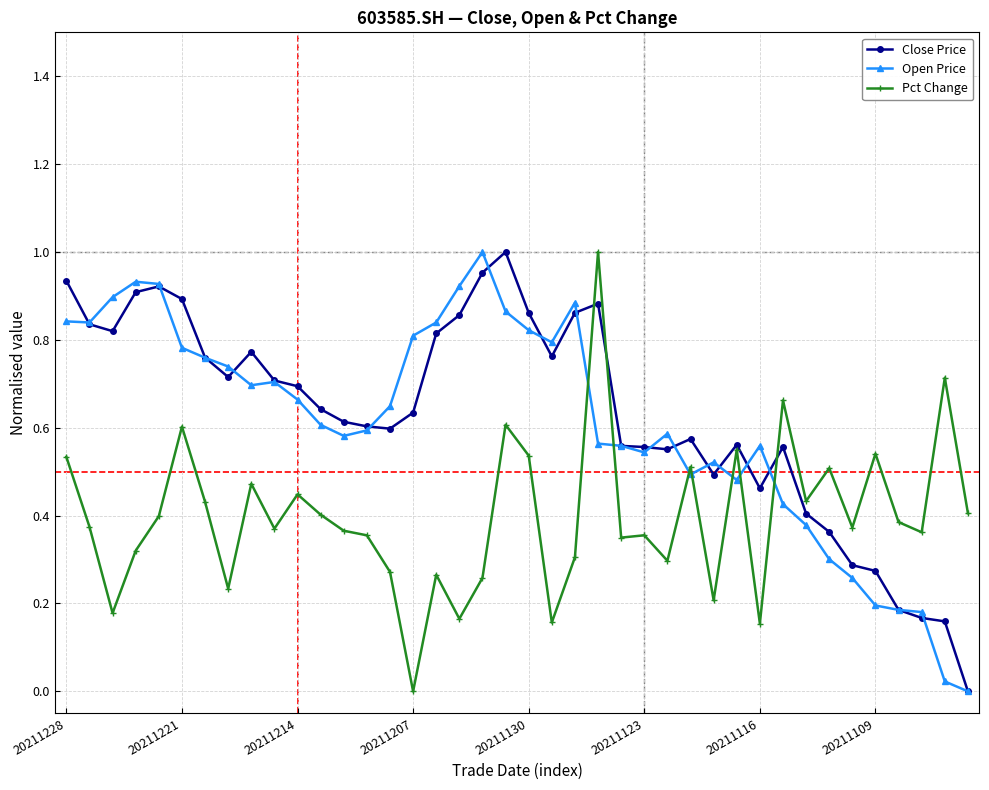

True or false: Pct Change has more than 1 points higher than both neighbors.

True